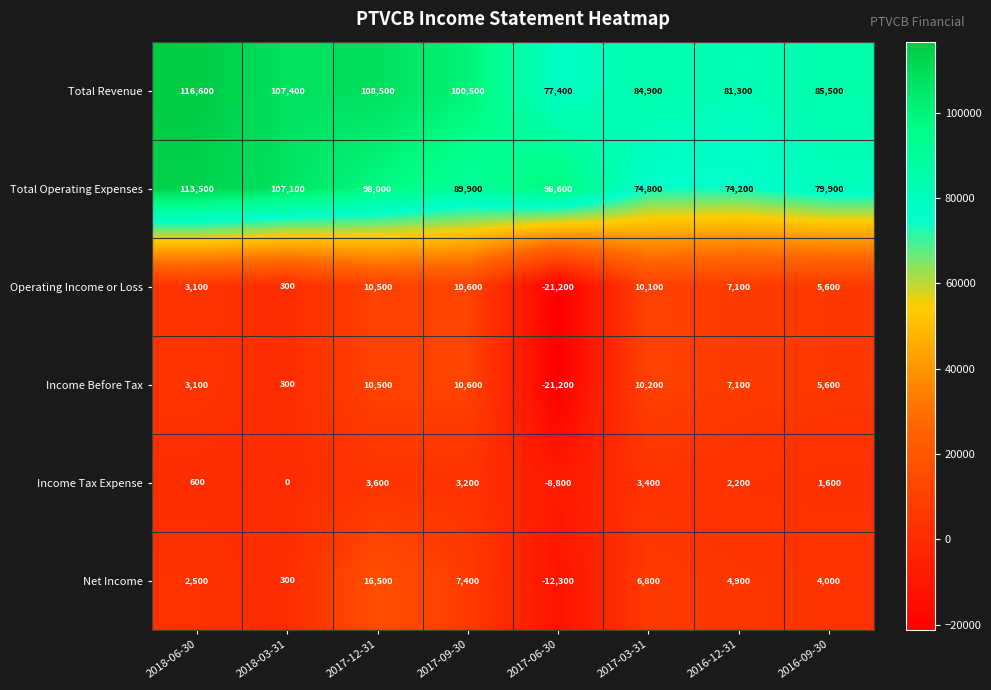

At which label does Income Before Tax first exceed 7100?

2017-12-31